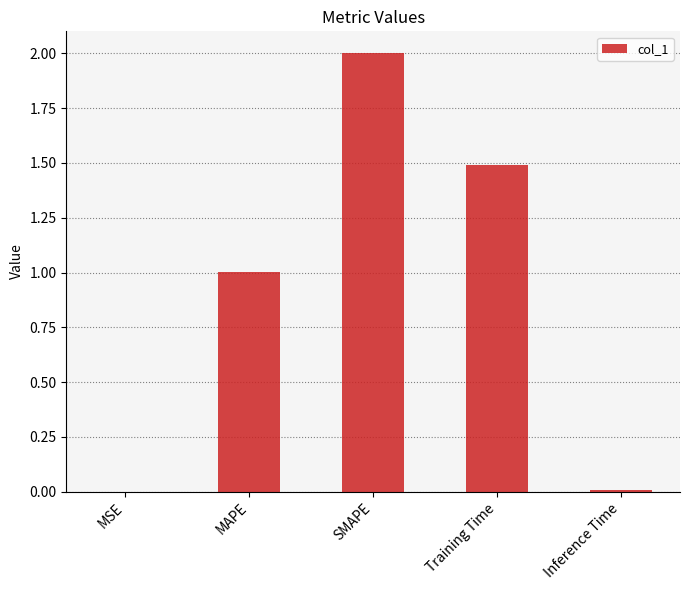

The chart shows a value of 1.5 at Training Time. True or false?

True